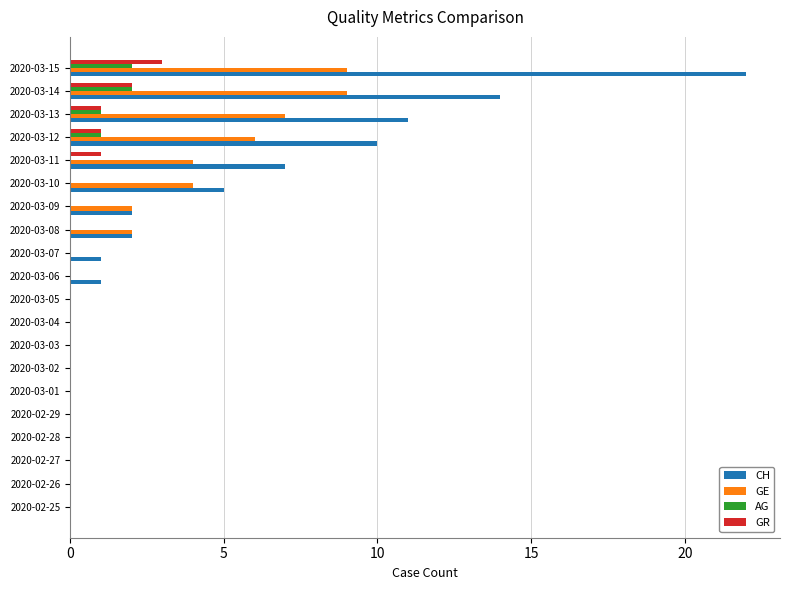

What is the sum of all GE values?

43